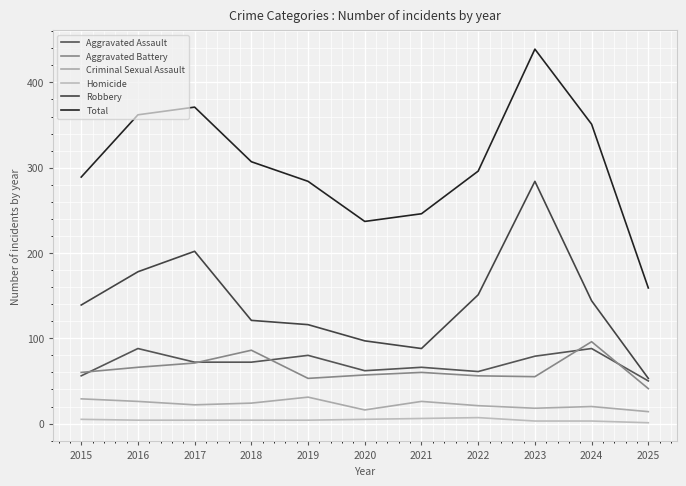

Which series has the largest total across all categories?

Total